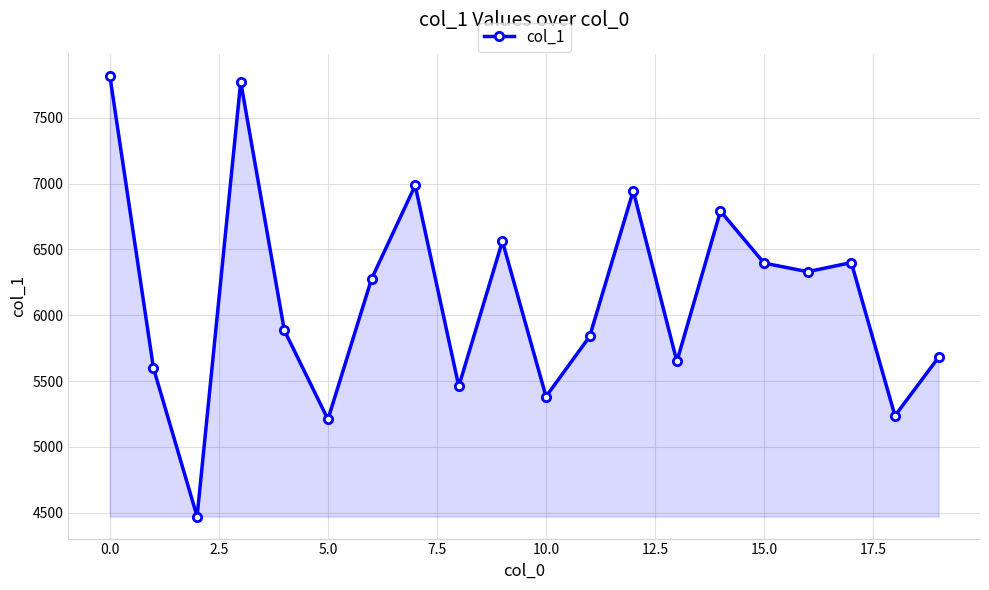

What is the greatest value displayed?

7818